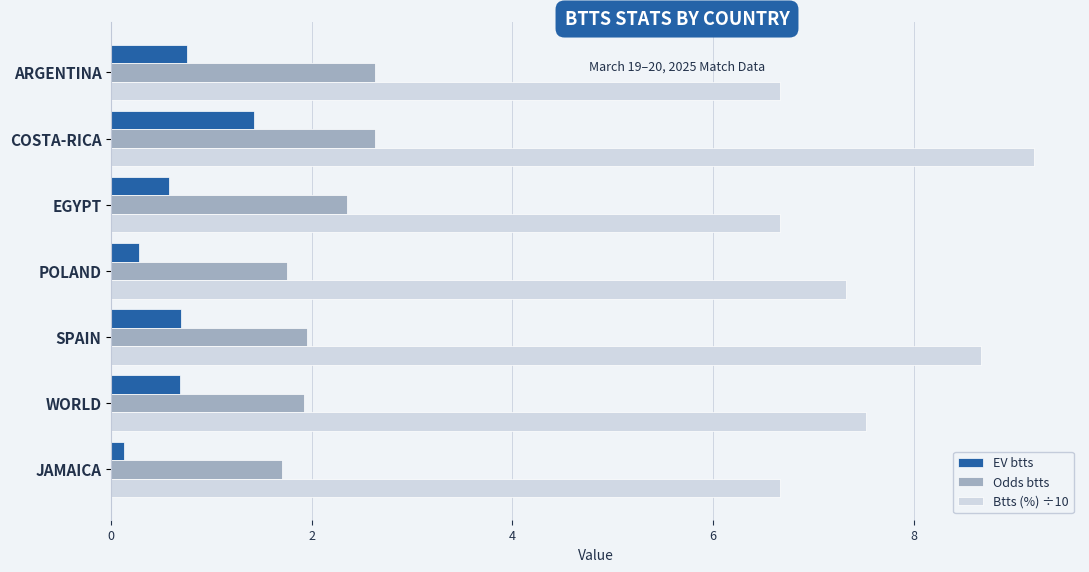

Is it true that Odds btts equals 1.7 at JAMAICA?

True